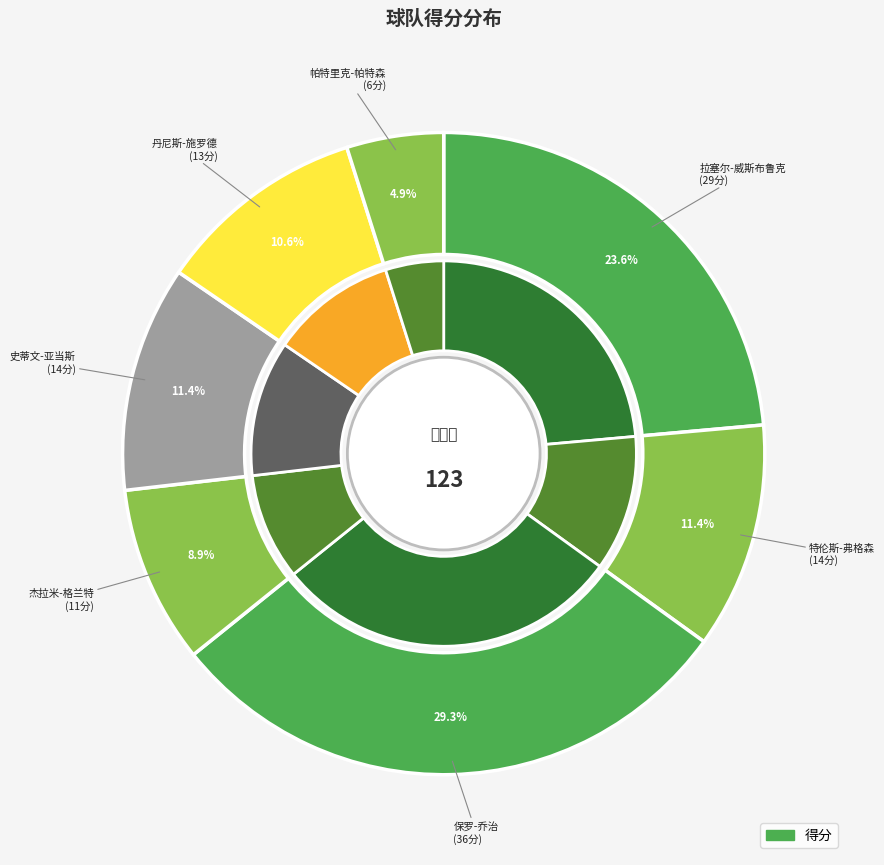

What percentage do 拉塞尔-威斯布鲁克 and 史蒂文-亚当斯 together represent?

35.0%